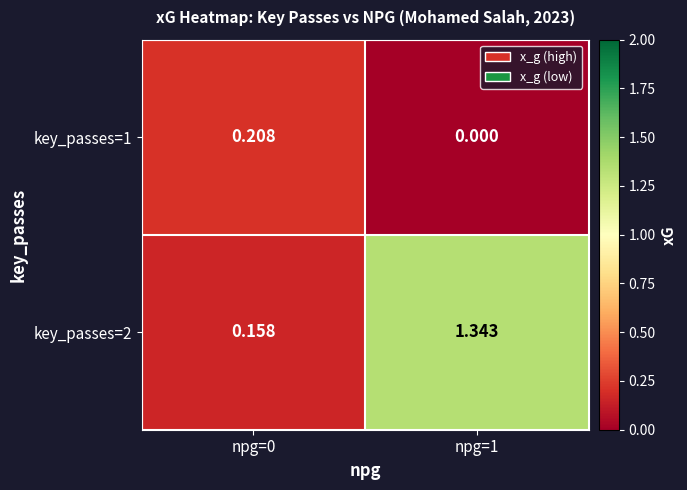

Is the value of key_passes=2 at npg=1 greater than the value of key_passes=1 at npg=1?

Yes